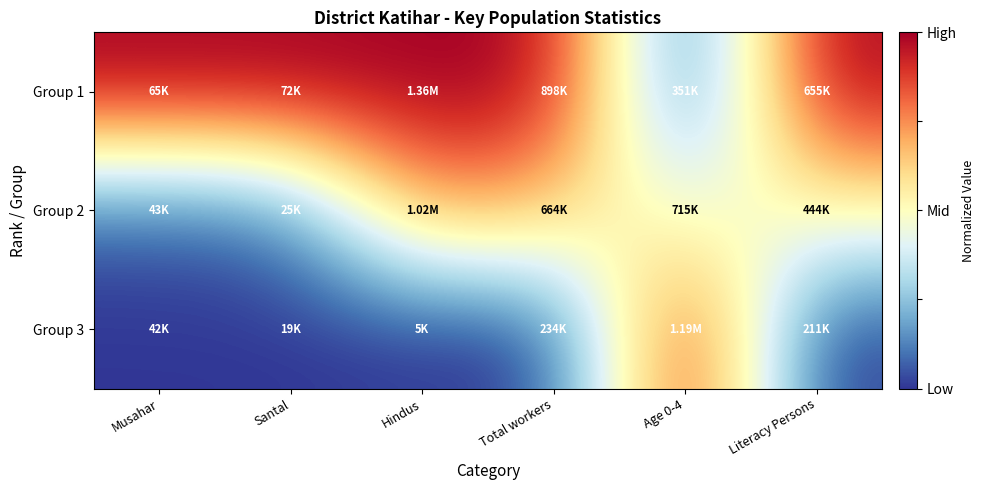

Reading left to right, transcribe all the data shown in this chart.

Group 1: Musahar=1.0	Santal=1.0	Hindus=1.0	Total workers=1.0	Age 0-4=0.0	Literacy Persons=1.0
Group 2: Musahar=0.1	Santal=0.1	Hindus=0.7	Total workers=0.6	Age 0-4=0.4	Literacy Persons=0.5
Group 3: Musahar=0.0	Santal=0.0	Hindus=0.0	Total workers=0.0	Age 0-4=1.0	Literacy Persons=0.0